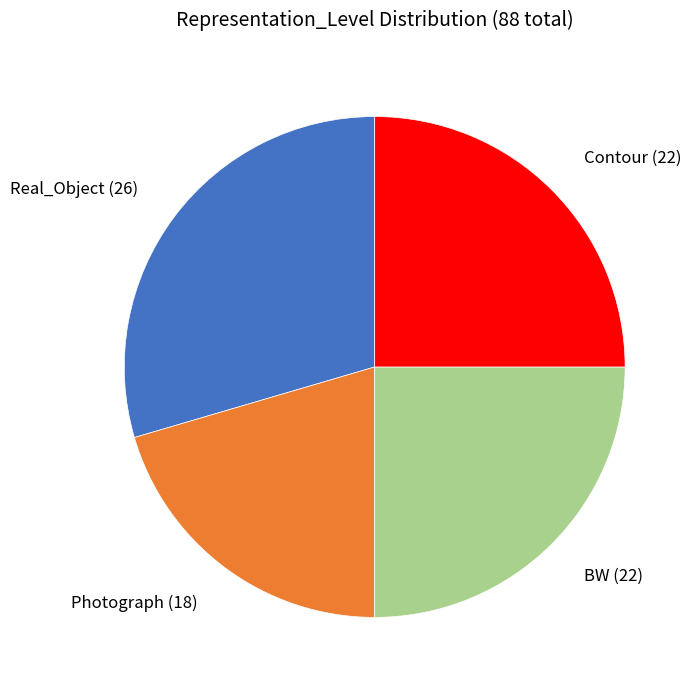

Which has a higher value, Real_Object or Contour?

Real_Object